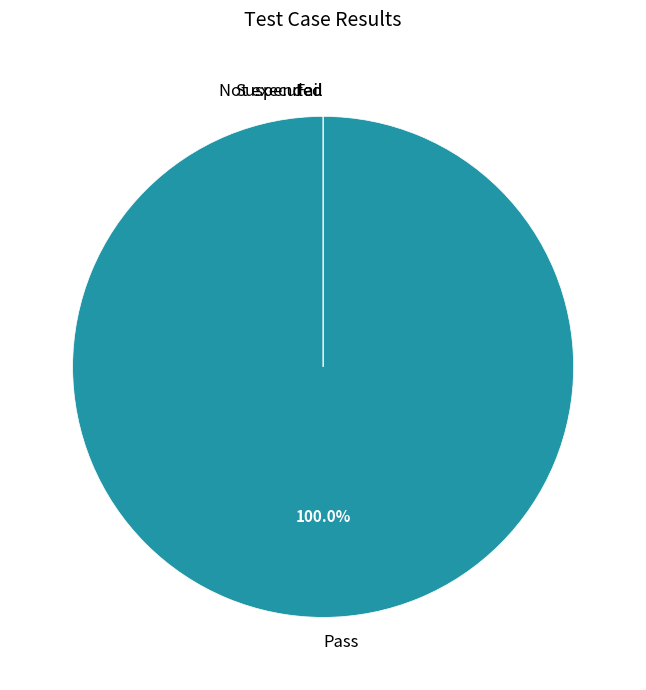

To the nearest percent, what is the average slice percentage?

25%